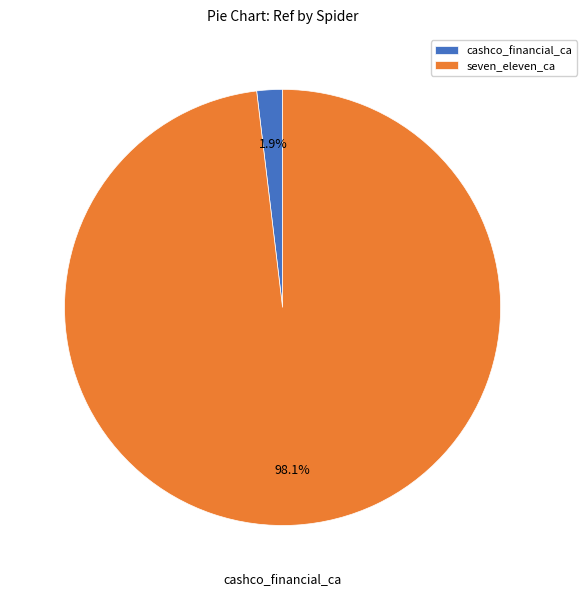

What is the smallest slice in the pie chart?

cashco_financial_ca